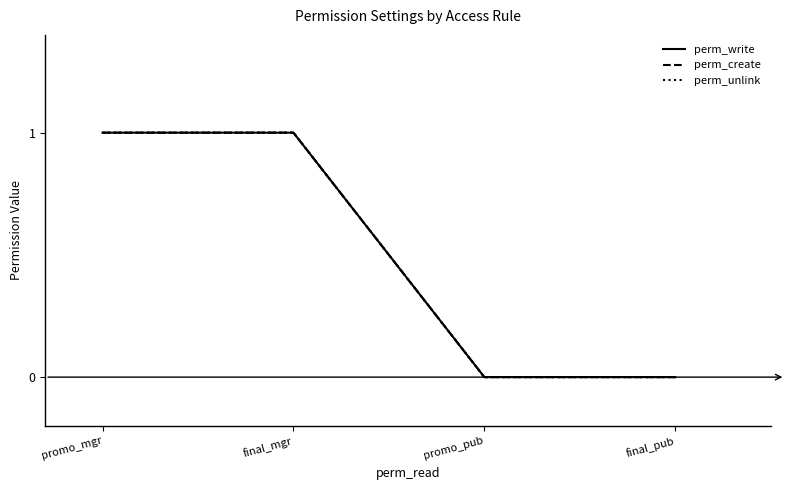

Does the chart have visible grid lines?

No